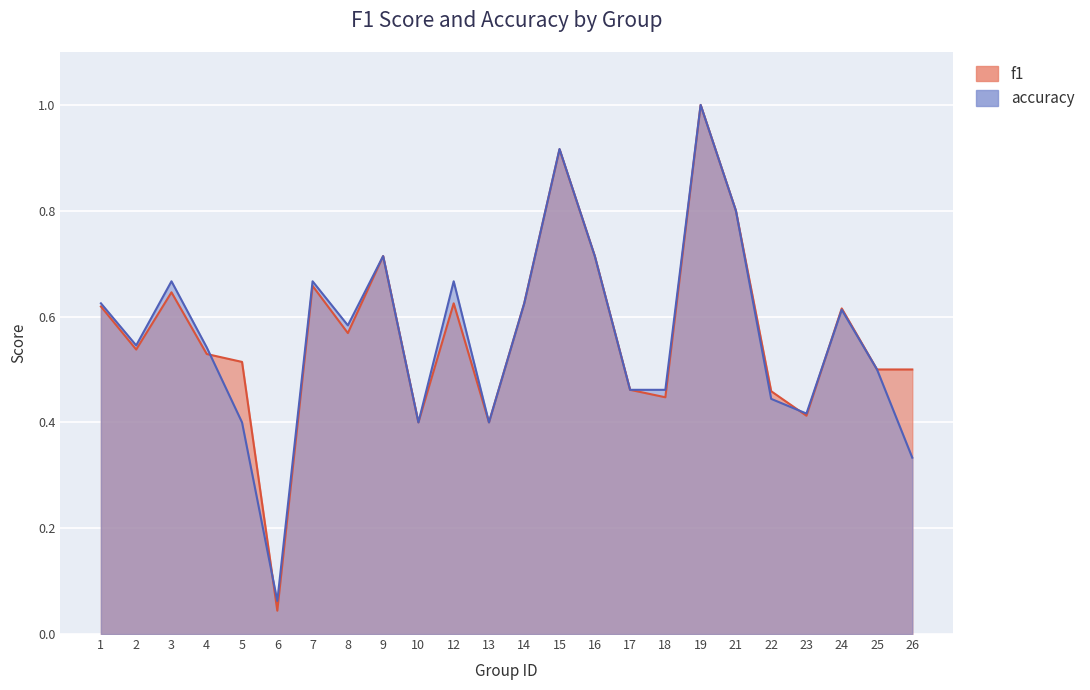

What is the value of the f1 point at the 4th from the left?

0.5